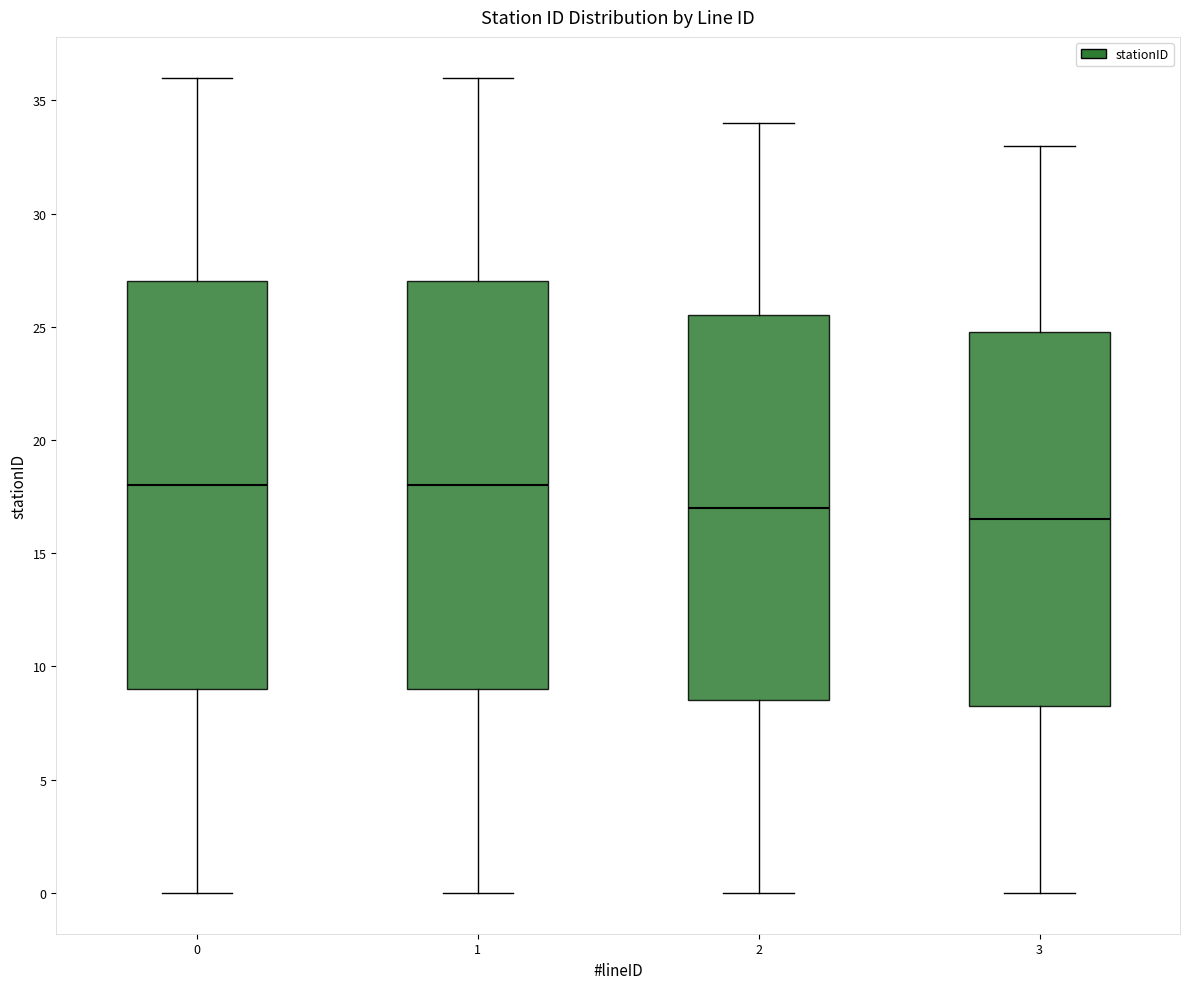

Reading left to right, read every box against the y-axis: the position of its median line, the range the box covers, and the ends of its whiskers. The values are not printed on the chart, so give them approximately, as read against the axis.

0: median 18.0, box 9.0 to 27.0, whiskers 0.0 to 36.0
1: median 18.0, box 9.0 to 27.0, whiskers 0.0 to 36.0
2: median 17.0, box 8.5 to 25.5, whiskers 0.0 to 34.0
3: median 16.5, box 8.5 to 25.0, whiskers 0.0 to 33.0